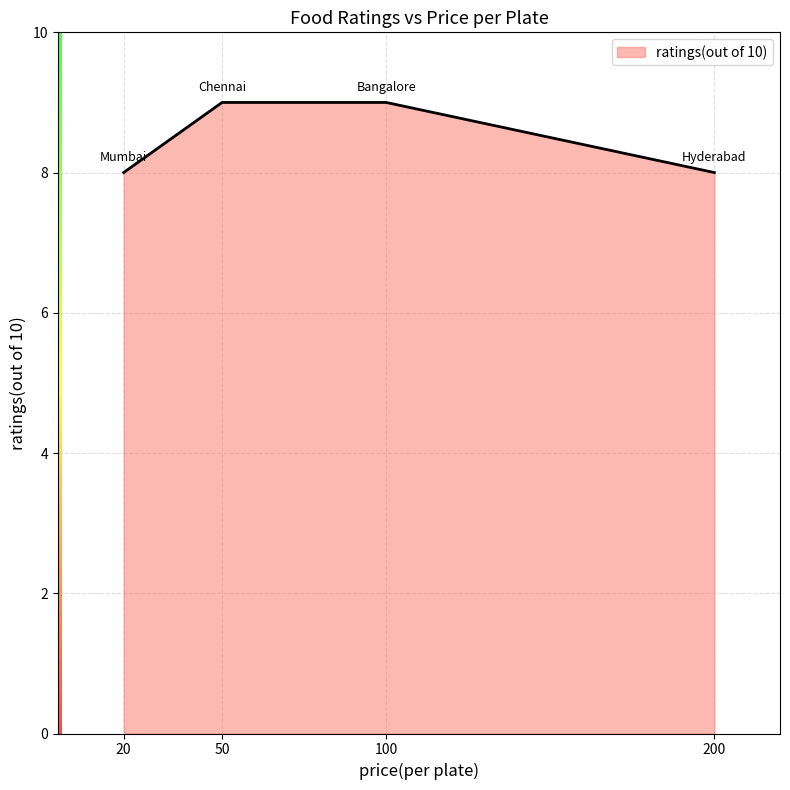

How many lines are shown in the chart?

1